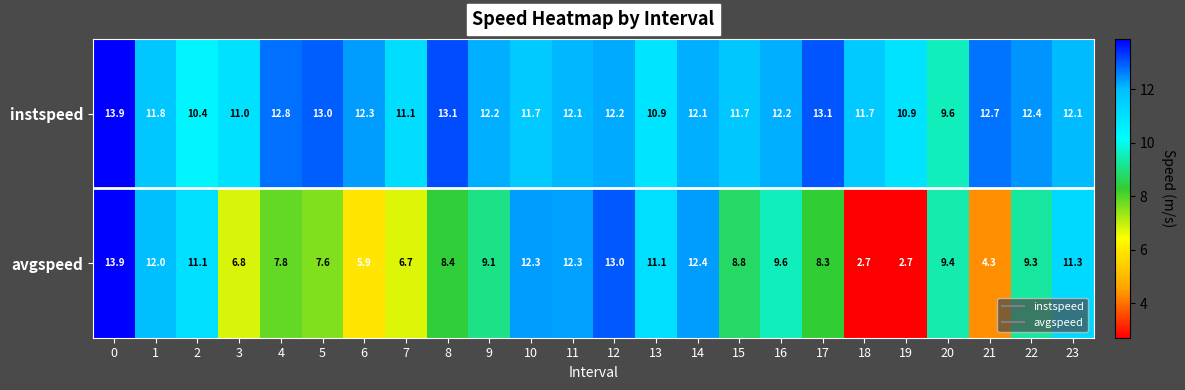

Which series has the largest total across all categories?

instspeed